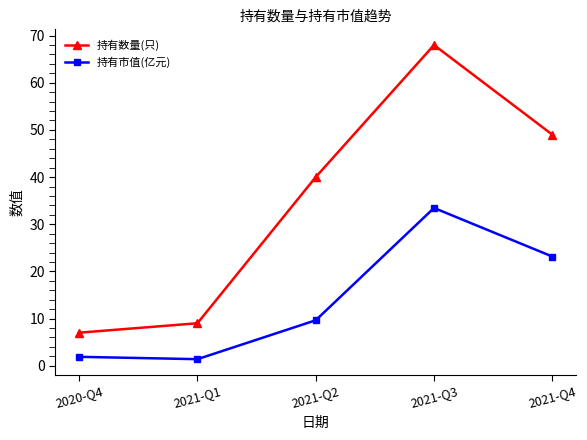

True or false: 持有市值(亿元) and 持有数量(只) cross at least once.

False